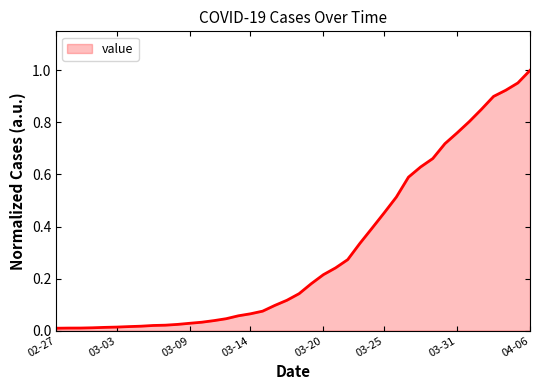

Does the chart have visible grid lines?

No